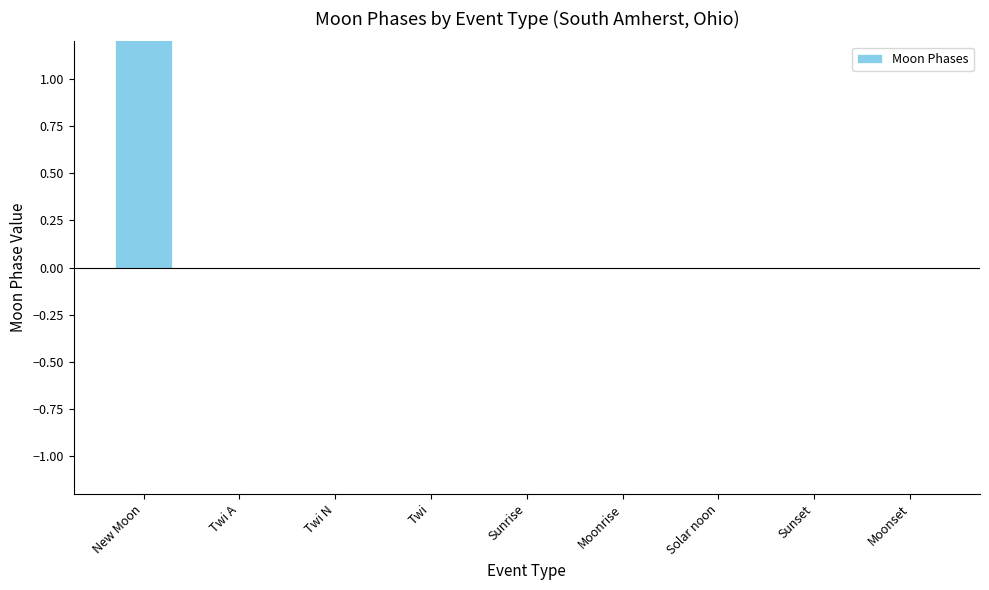

True or false: the data shows 0 at Sunset.

True